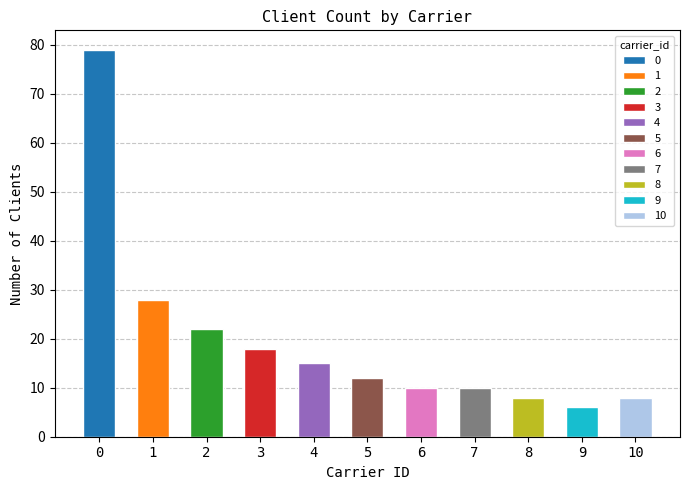

How many values are below 12?

5